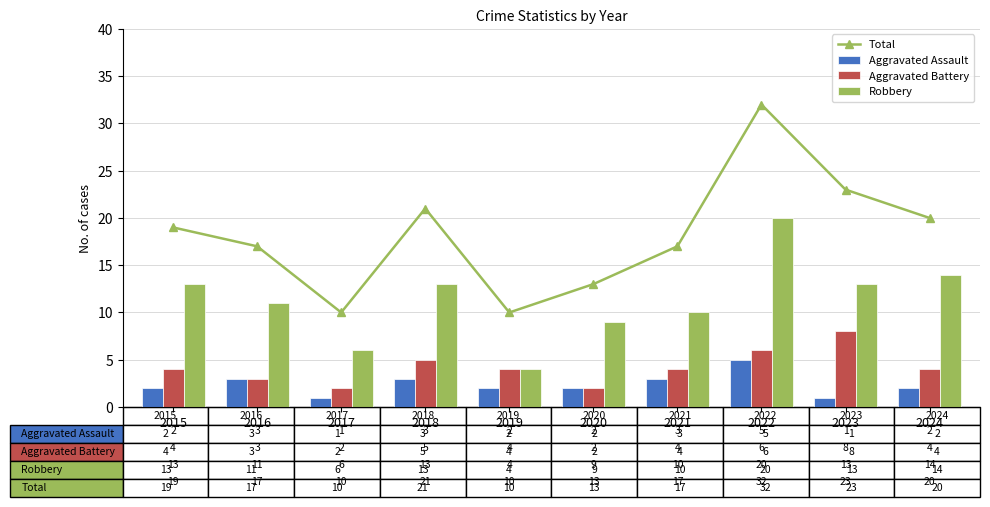

How many values in the Total series are below 19?

5